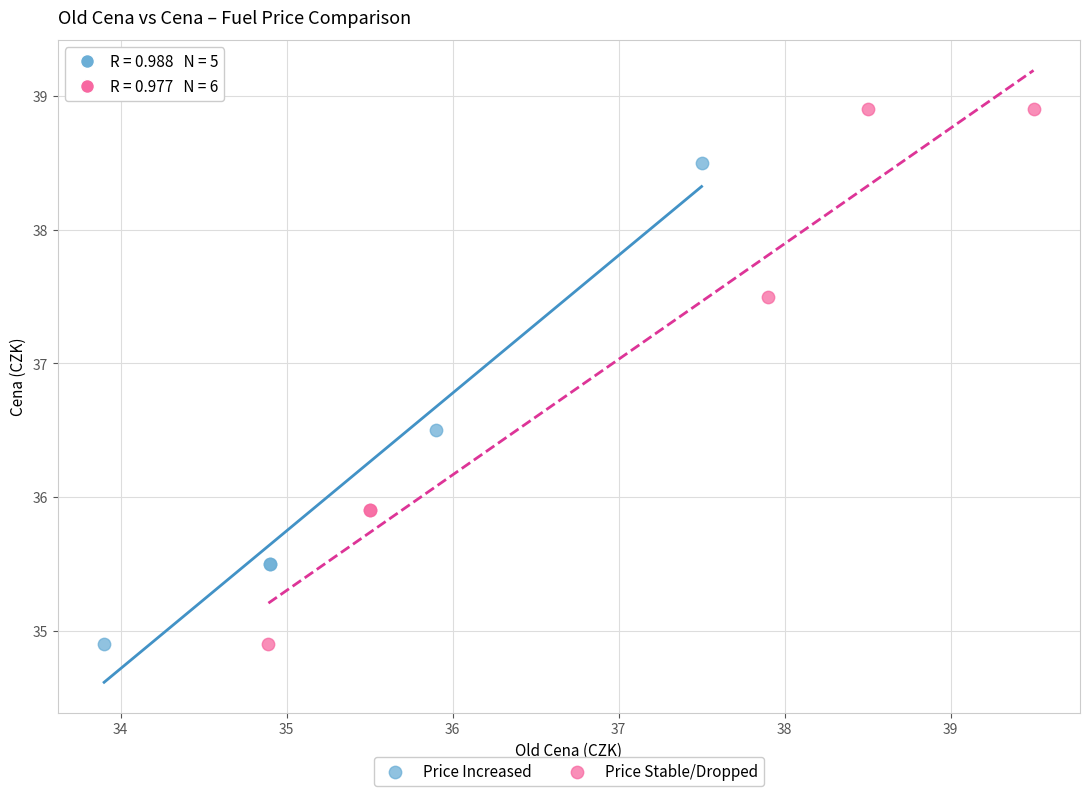

Which series has the largest Y range (max minus min)?

Price Stable/Dropped